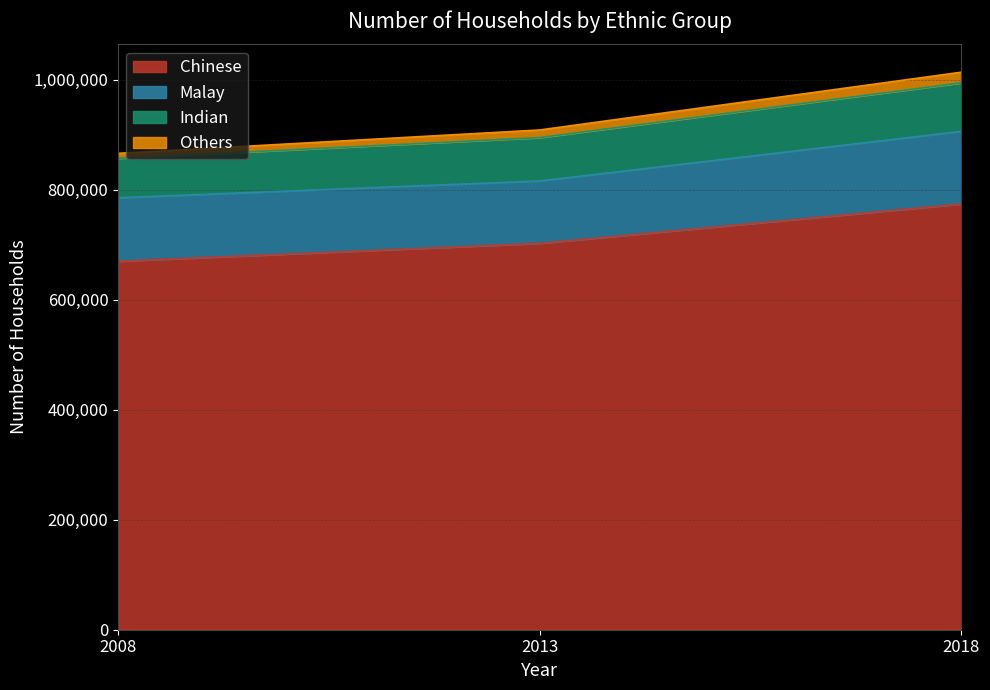

At which category is the sum across all series the highest?

2018